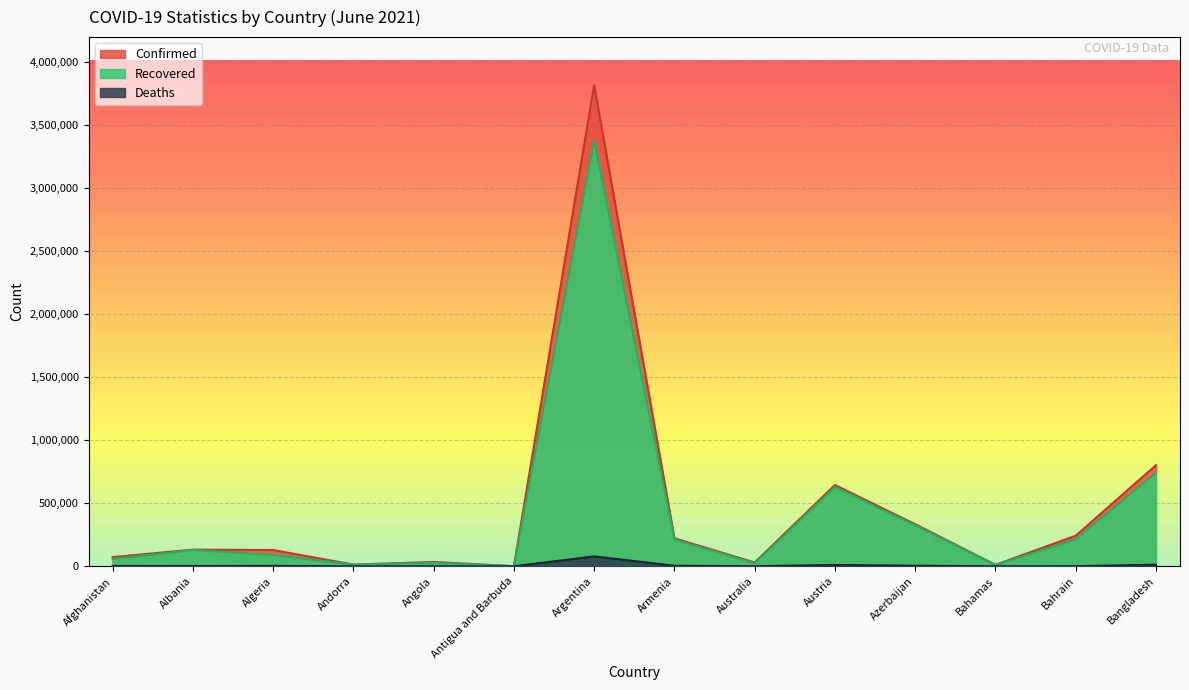

What is the difference between the second highest and second lowest values in the Confirmed series?

790509